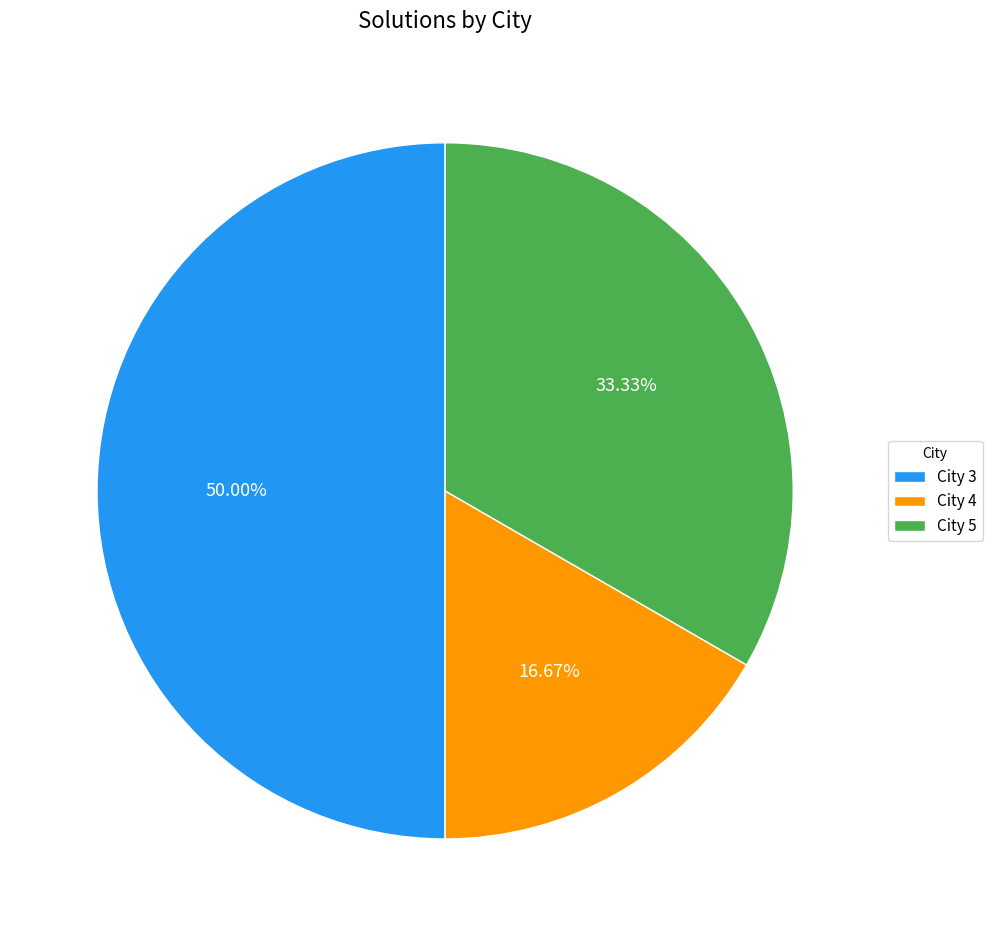

What is the largest slice in the pie chart?

City 3